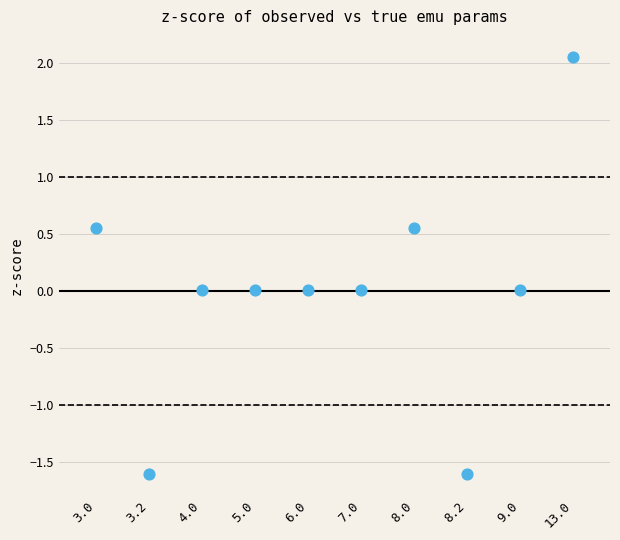

What is the range of Y values (max minus min)?

3.7